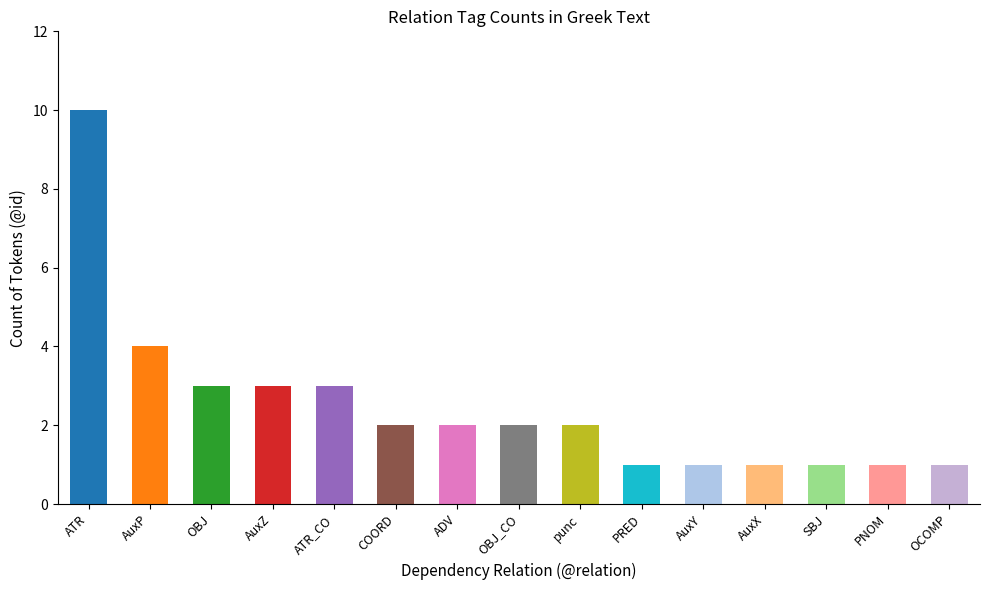

The value at AuxY is 0. True or false?

False